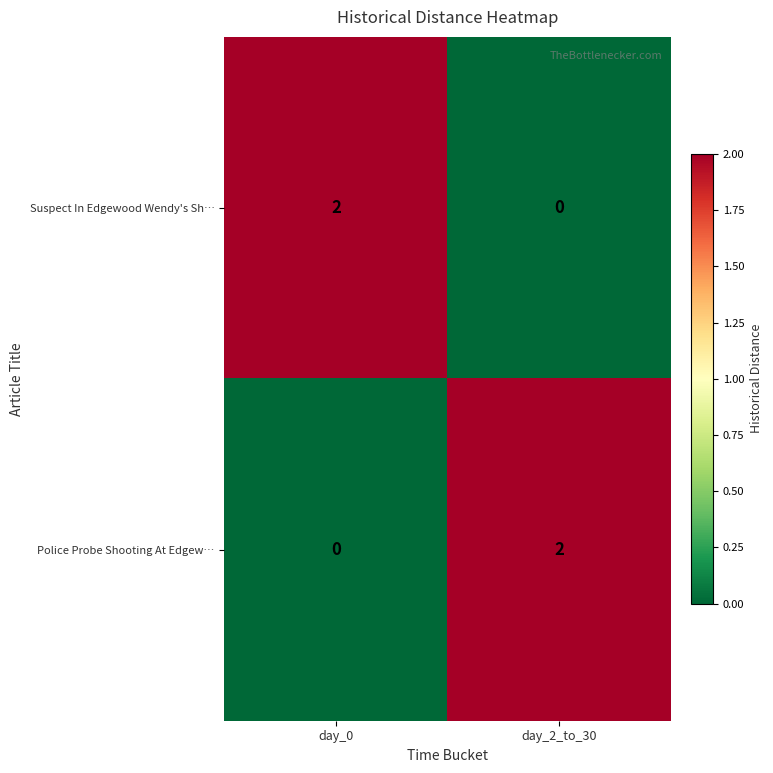

Is the value of Suspect In Edgewood Wendy's Sh… at day_0 greater than the value of Police Probe Shooting At Edgew… at day_0?

Yes